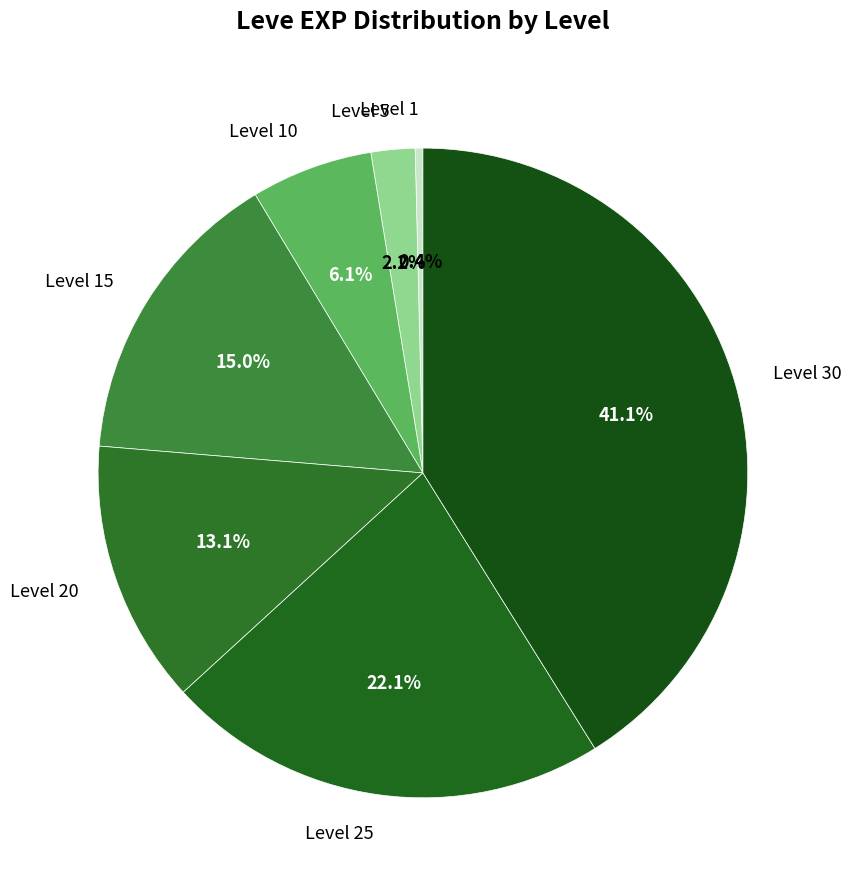

Is it true that Level 15 is 26% of the pie?

False